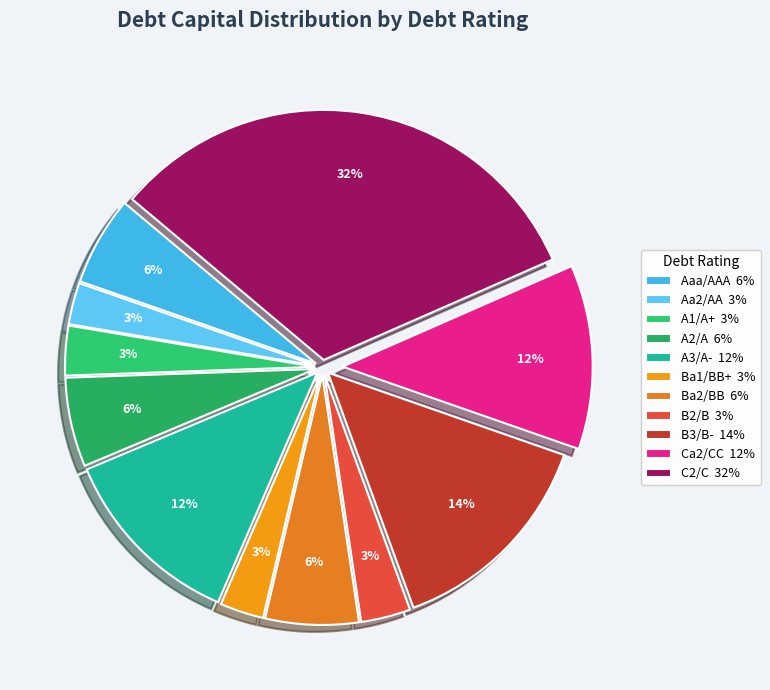

Which has a higher value, B2/B or Aa2/AA?

B2/B